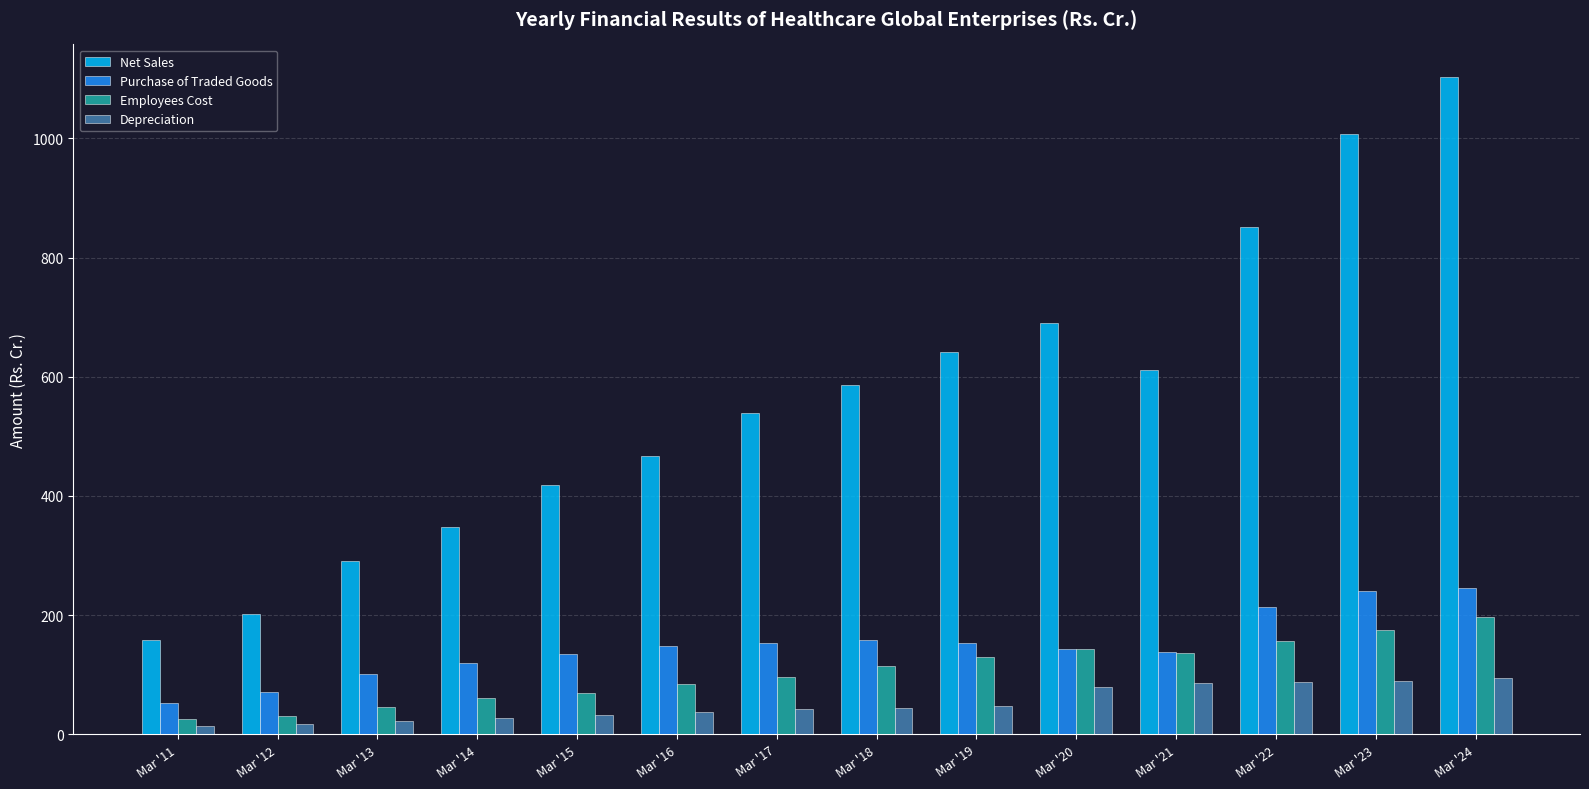

How many series are shown in this chart?

4